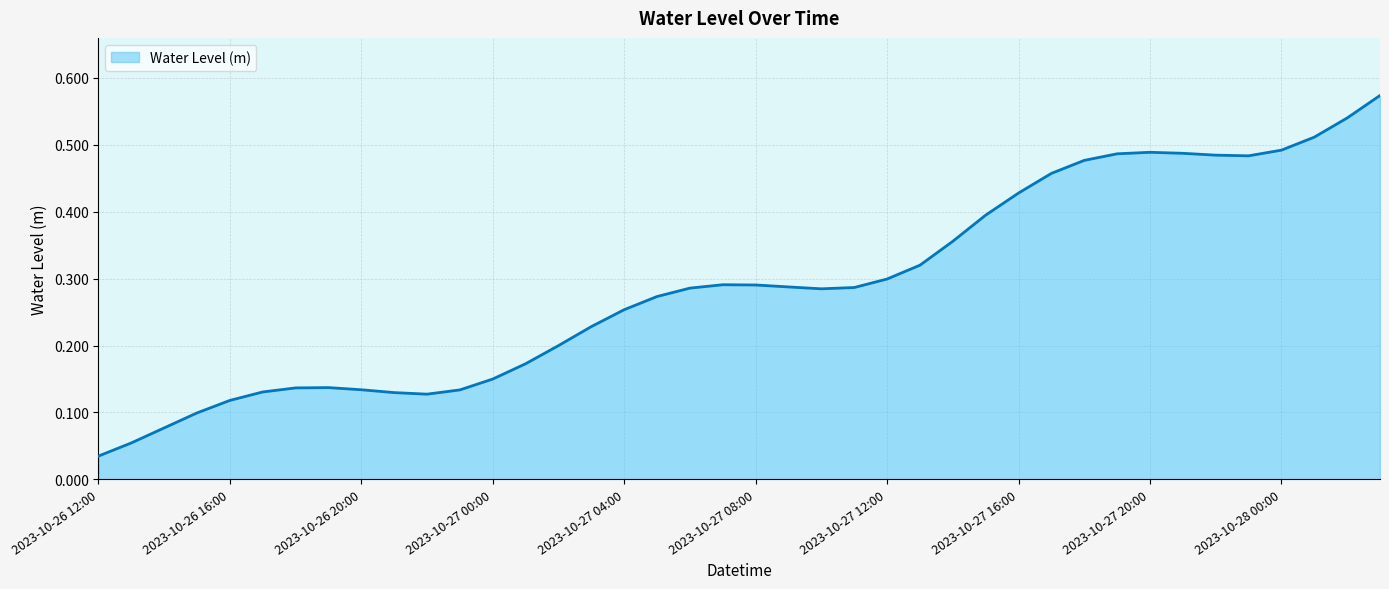

What is the difference between the maximum and minimum values?

0.5